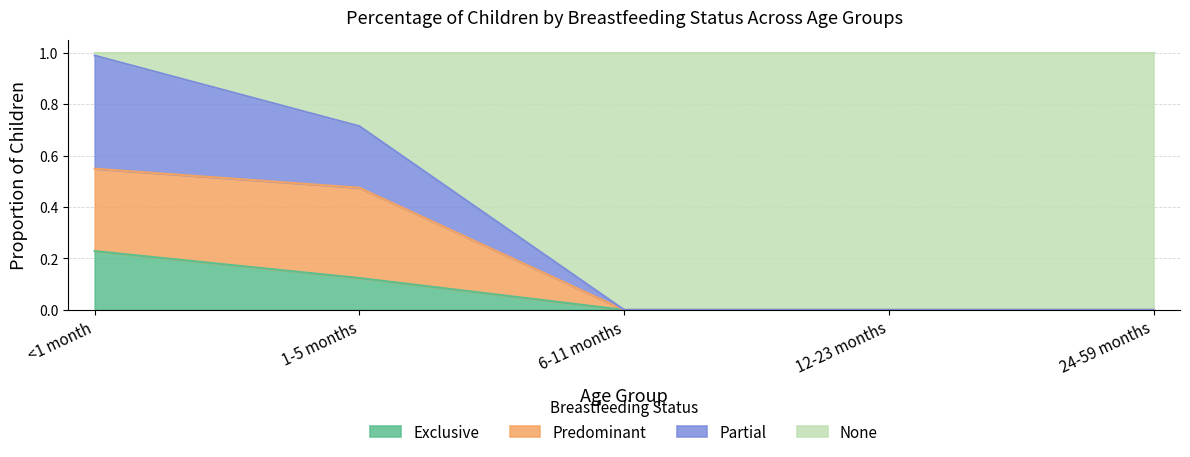

Reading right to left, extract all data points from this chart.

Exclusive: 24-59 months=0.0	12-23 months=0.0	6-11 months=0.0	1-5 months=0.1	<1 month=0.2
Predominant: 24-59 months=0.0	12-23 months=0.0	6-11 months=0.0	1-5 months=0.5	<1 month=0.5
Partial: 24-59 months=0.0	12-23 months=0.0	6-11 months=0.0	1-5 months=0.7	<1 month=1.0